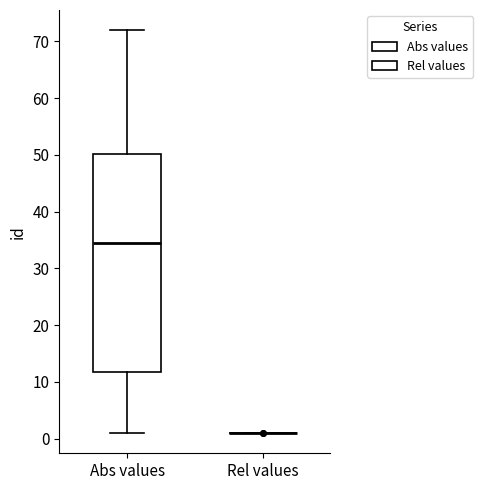

Which box is the tallest, from its lower edge to its upper edge?

Abs values